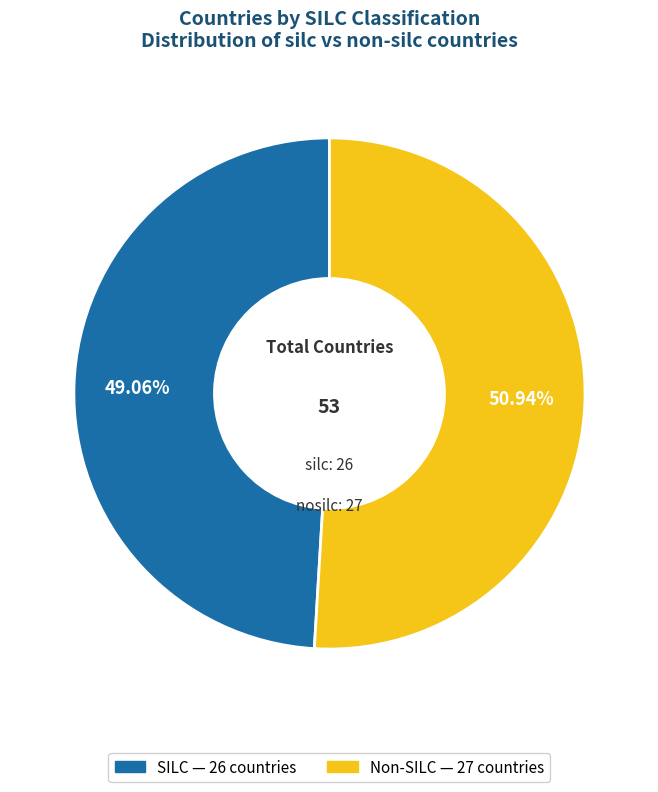

Is there any slice that represents more than half of the pie?

Yes